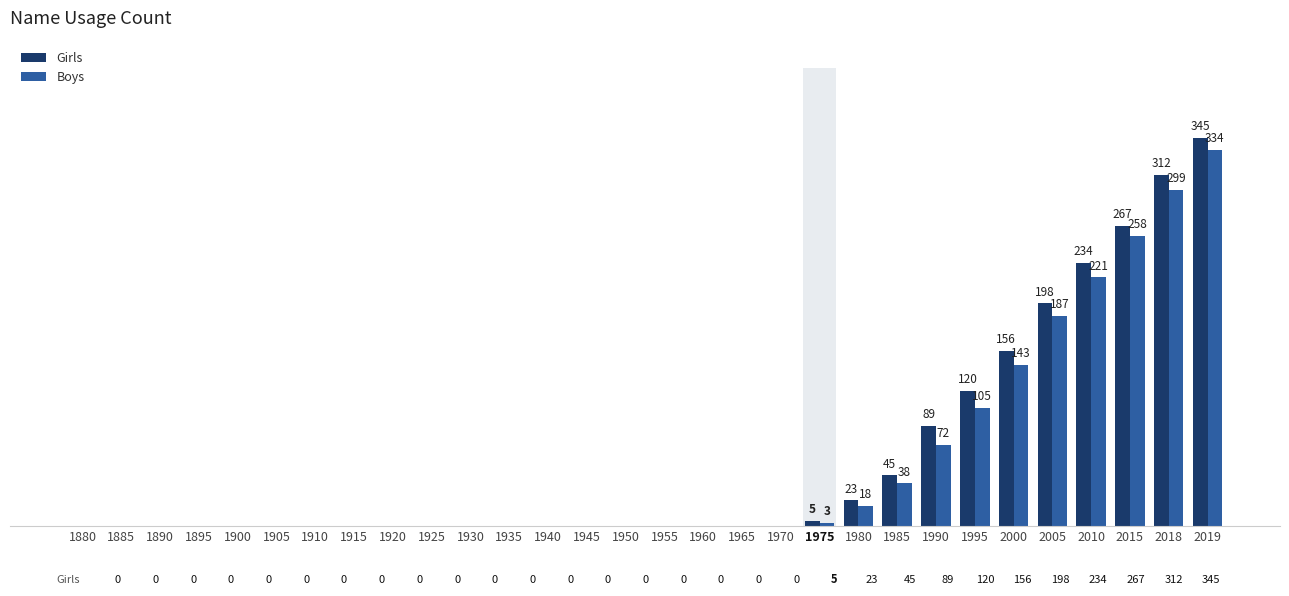

At which label does Girls reach its minimum?

1880